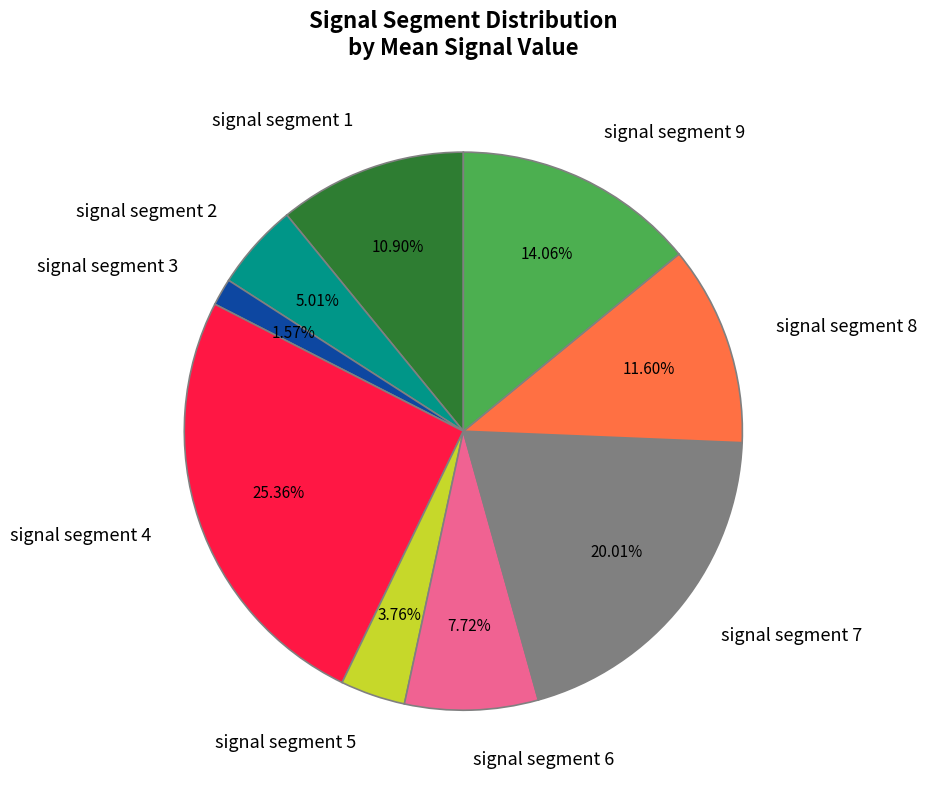

Count the number of slices in the pie.

9